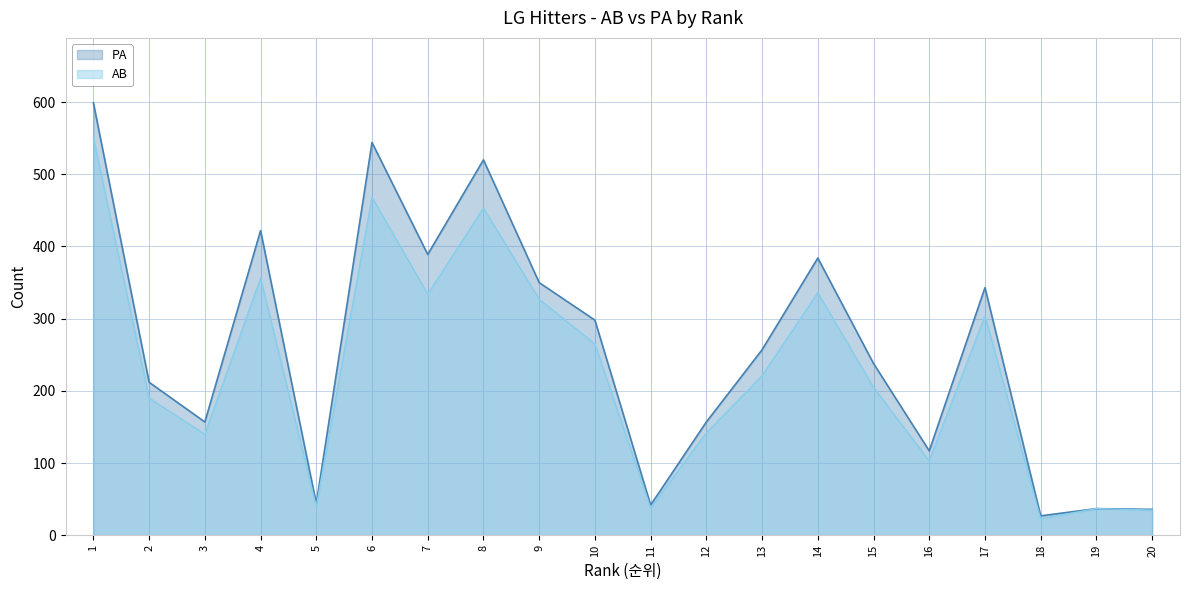

List the labels in order of AB value, largest first.

1, 6, 8, 4, 14, 7, 9, 17, 10, 13, 15, 2, 12, 3, 16, 5, 11, 19, 20, 18